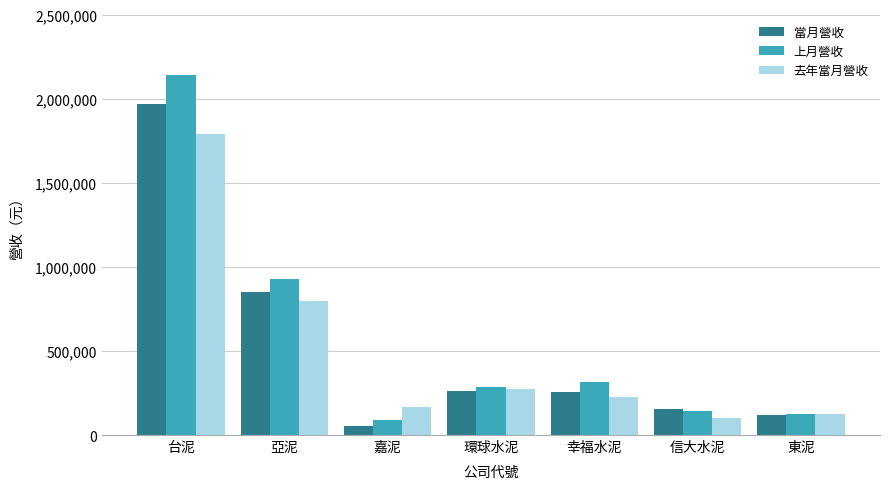

What is the label of the 1st bar from the right?

東泥